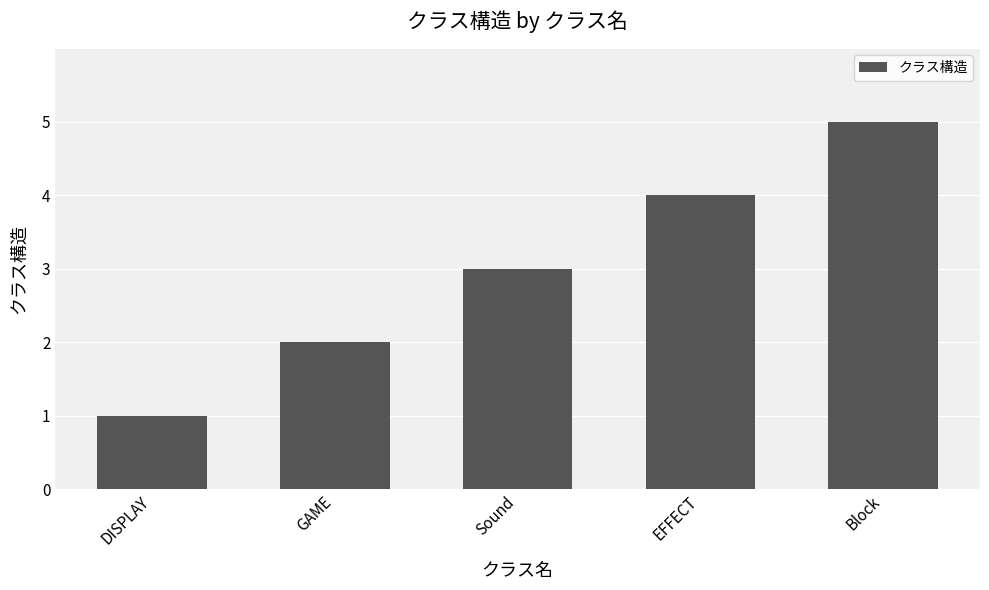

What is the maximum value shown in the chart?

5